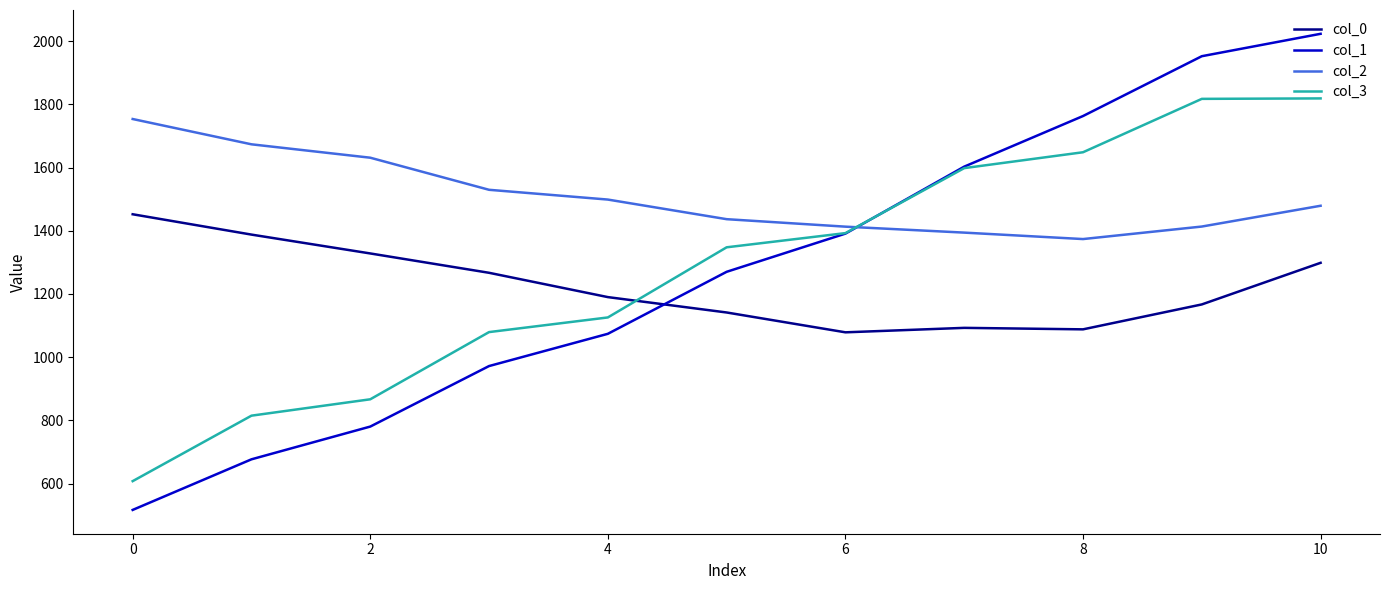

List the series in order of their peak value, lowest first.

col_0, col_2, col_3, col_1